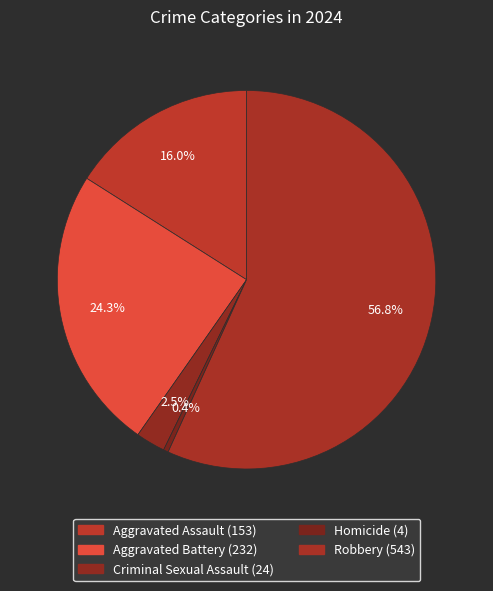

What is the change in value from Aggravated Battery to Homicide?

-228